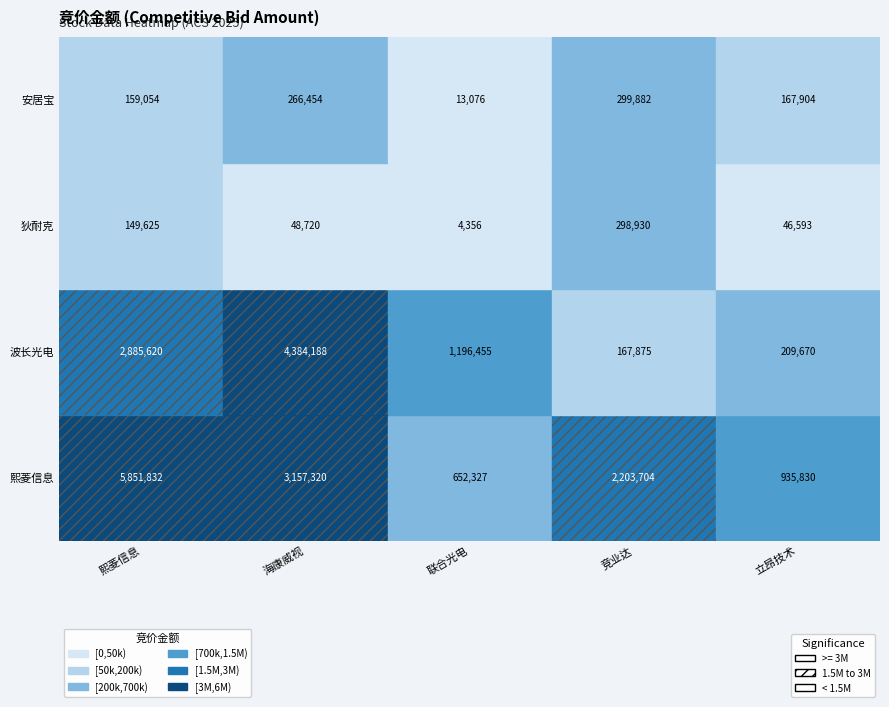

What is the sum of the 熙菱信息 values at 熙菱信息 and 海康威视?

9009152